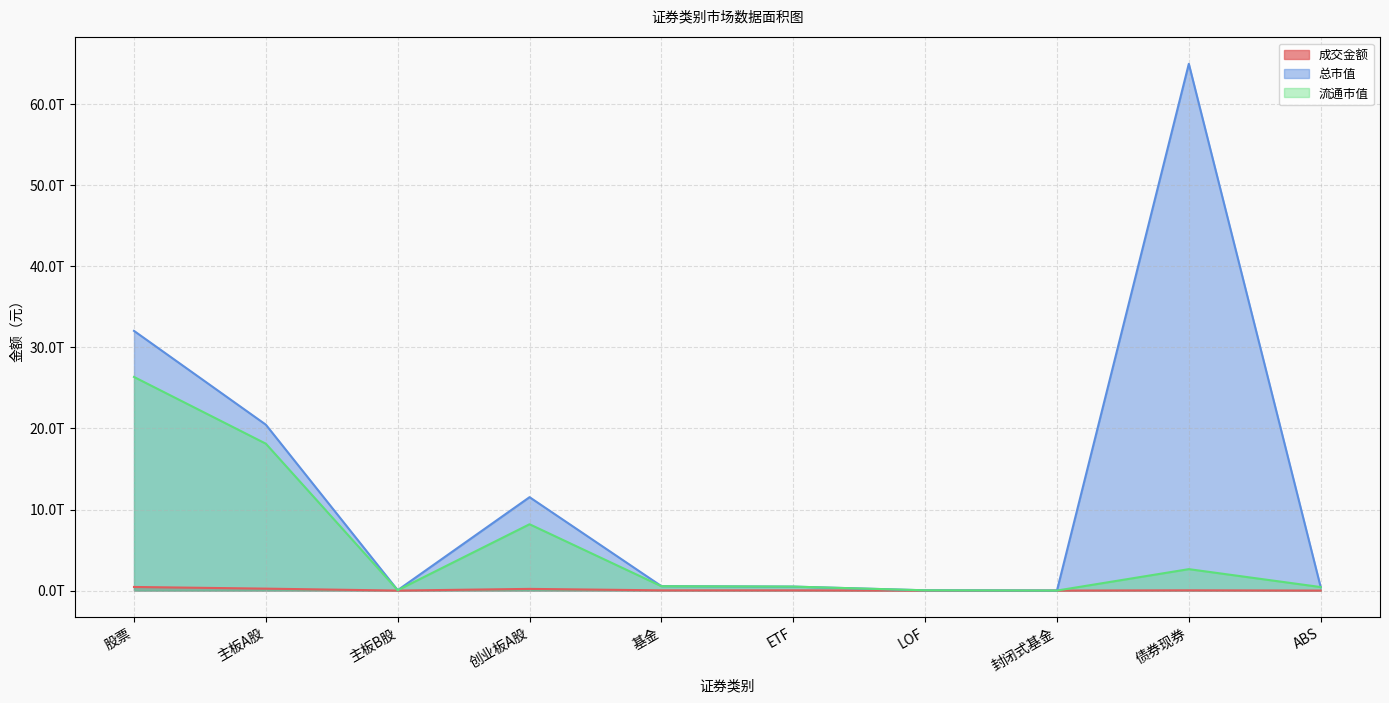

The value of 流通市值 at LOF is 33214168994.9. True or false?

True